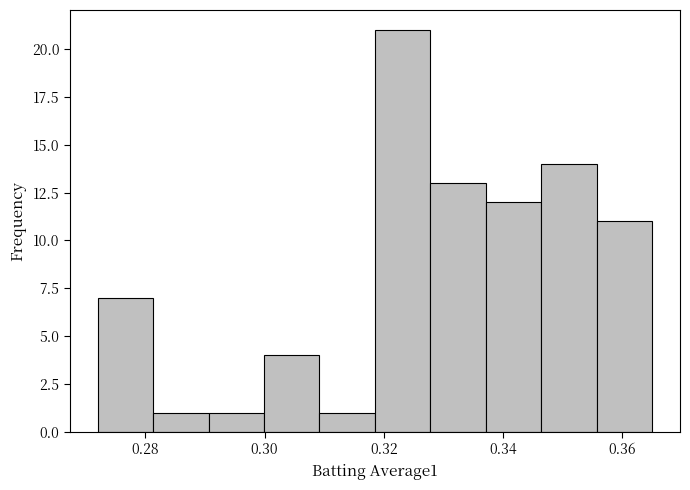

Reading left to right, transcribe this chart: for each bar, give the range it covers on the x-axis and its height. Neither the bar edges nor the heights are printed on the chart, so give them approximately, as read against the axes.

0.272 to 0.282: 7
0.282 to 0.290: 1
0.290 to 0.300: 1
0.300 to 0.310: 4
0.310 to 0.318: 1
0.318 to 0.328: 21
0.328 to 0.338: 13
0.338 to 0.346: 12
0.346 to 0.356: 14
0.356 to 0.366: 11